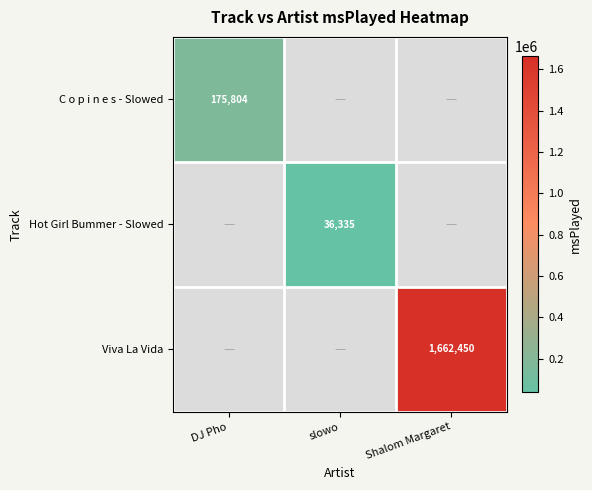

Is it true that Hot Girl Bummer - Slowed equals 36335 at slowo?

True